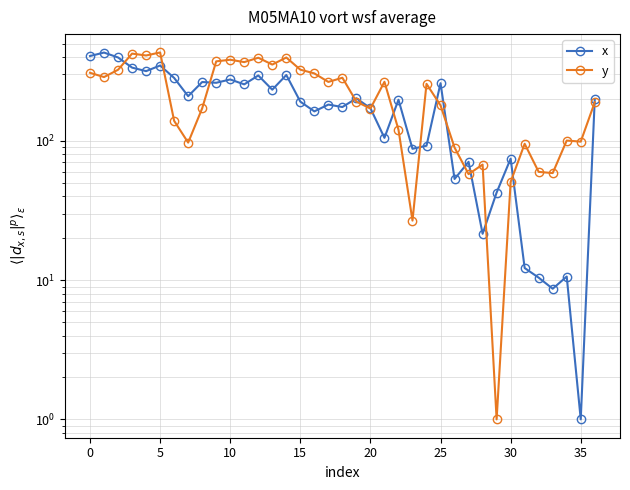

The value of x at 12 is 501.3. True or false?

False